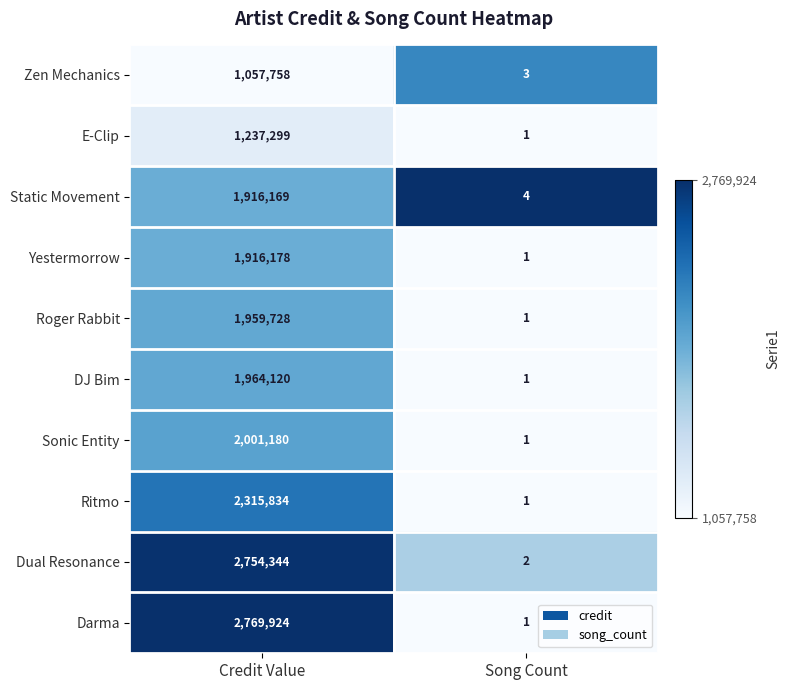

Which category has the lowest value across all series?

Song Count